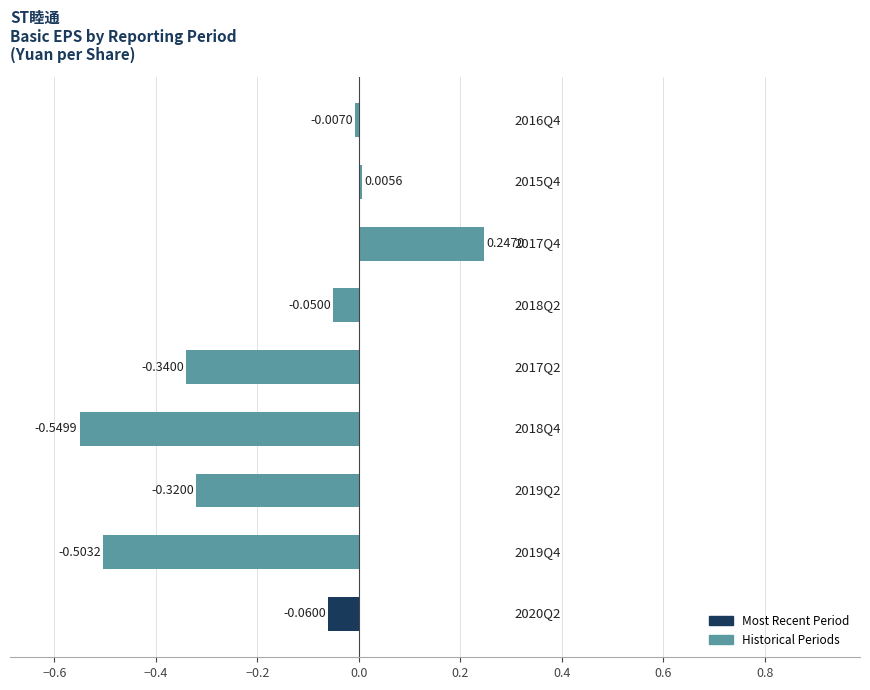

What is the difference between the second highest and second lowest values?

0.5